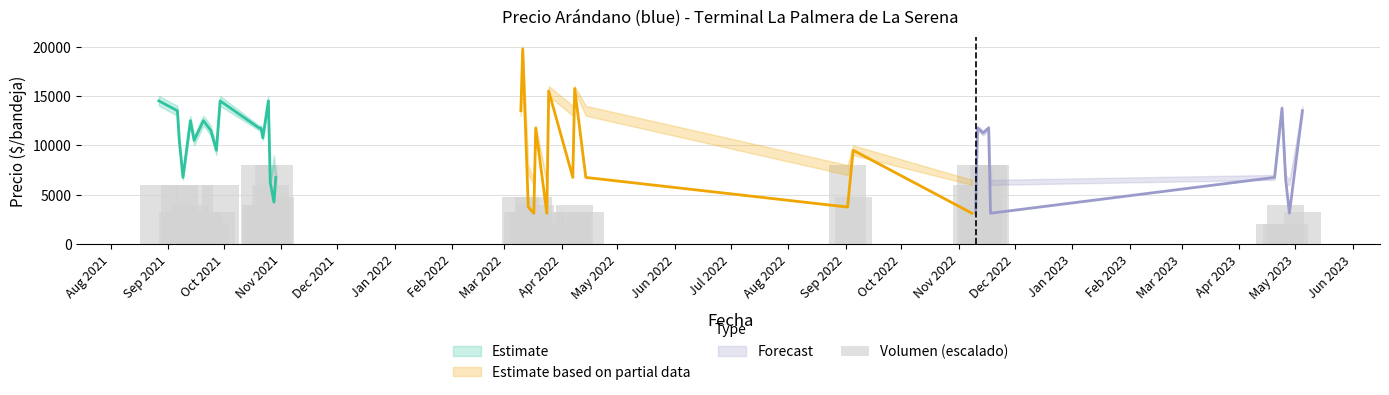

Does the chart contain any negative values?

No